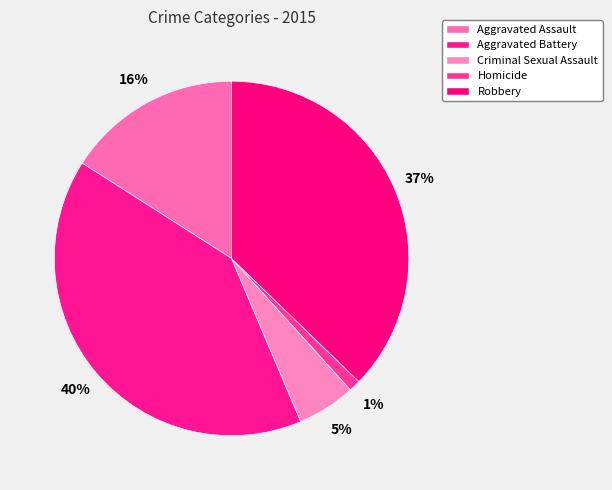

What percentage is the Criminal Sexual Assault slice, to the nearest percent?

5%